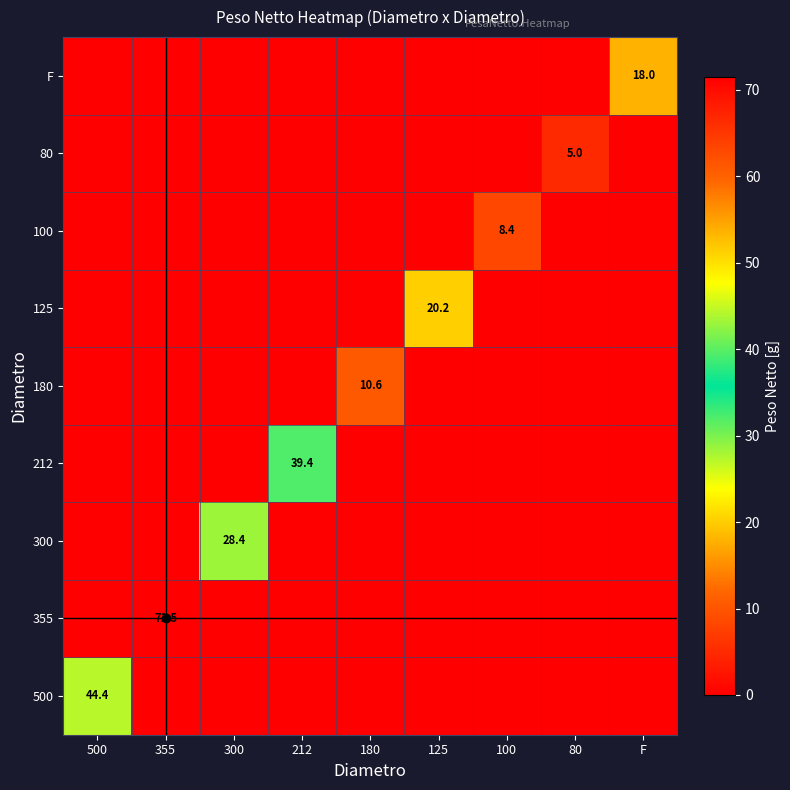

Is it true that 212 equals 39.4 at 212?

True